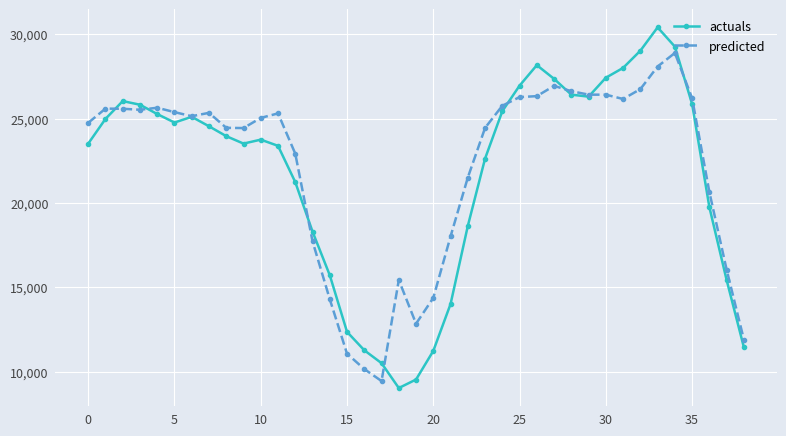

List the series in order of their peak value, lowest first.

predicted, actuals